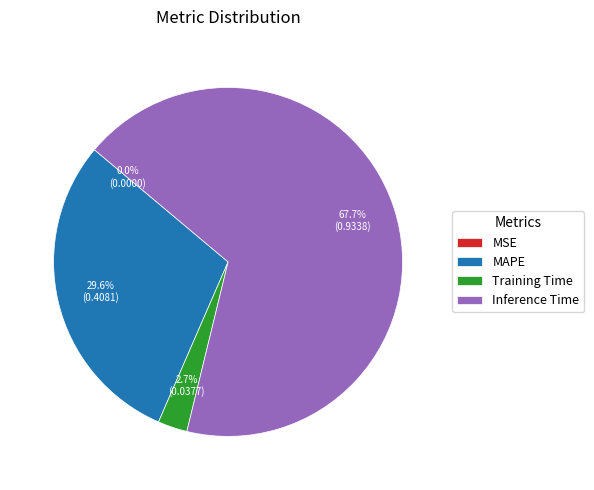

To the nearest percent, what is the combined percentage of Training Time and Inference Time?

70%